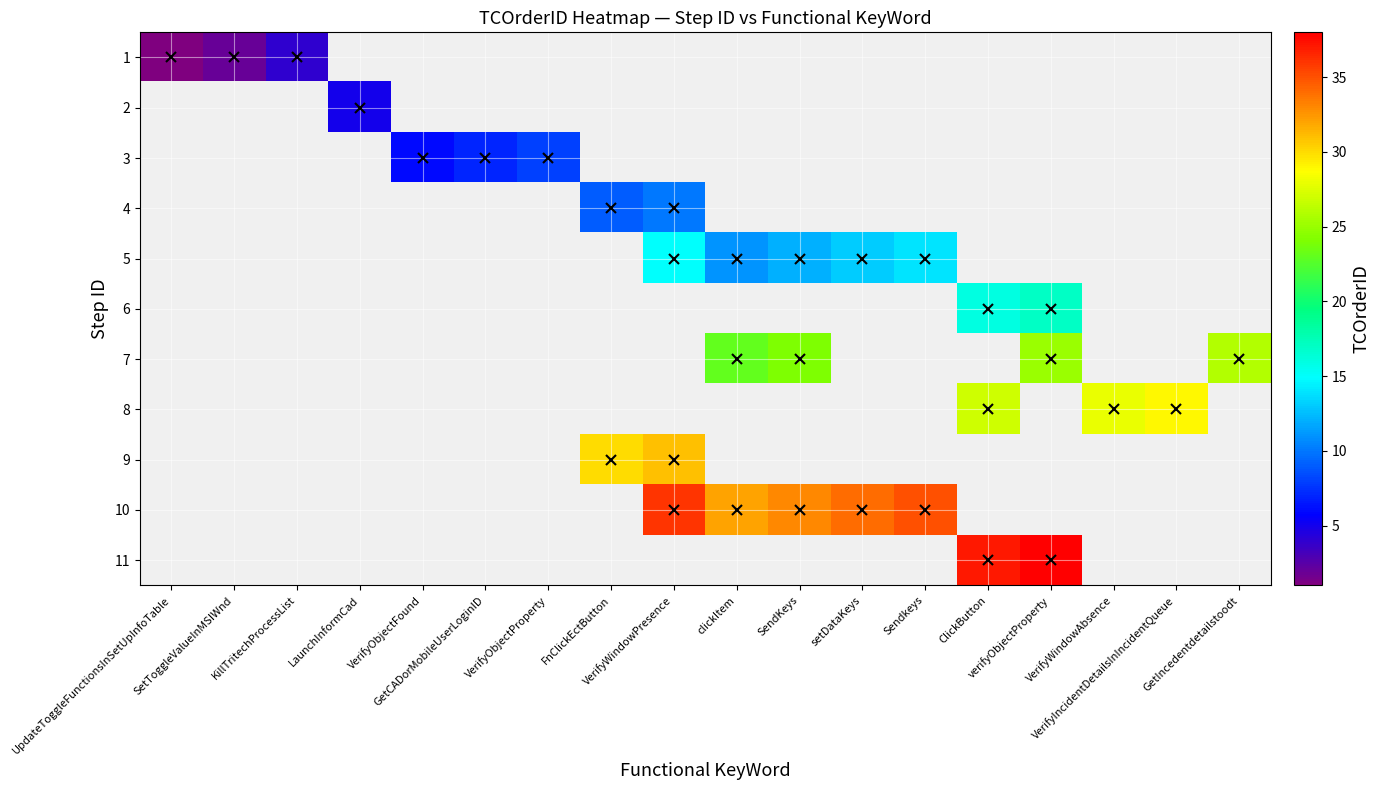

At how many categories does at least one series exceed 7?

12